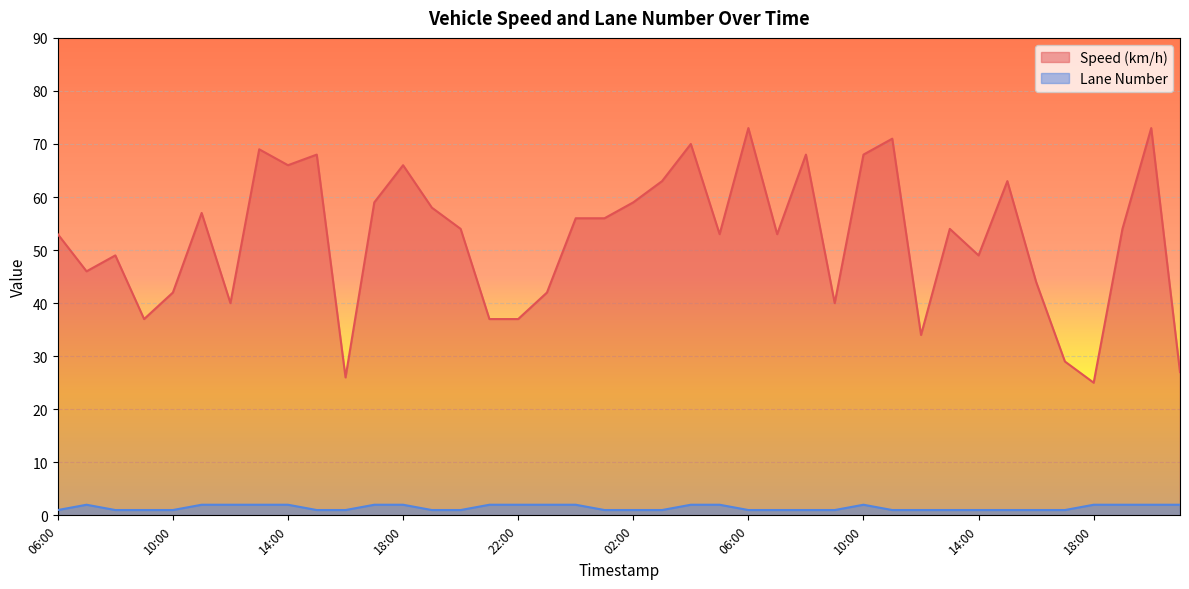

List the series in order of their peak value, highest first.

Speed (km/h), Lane Number